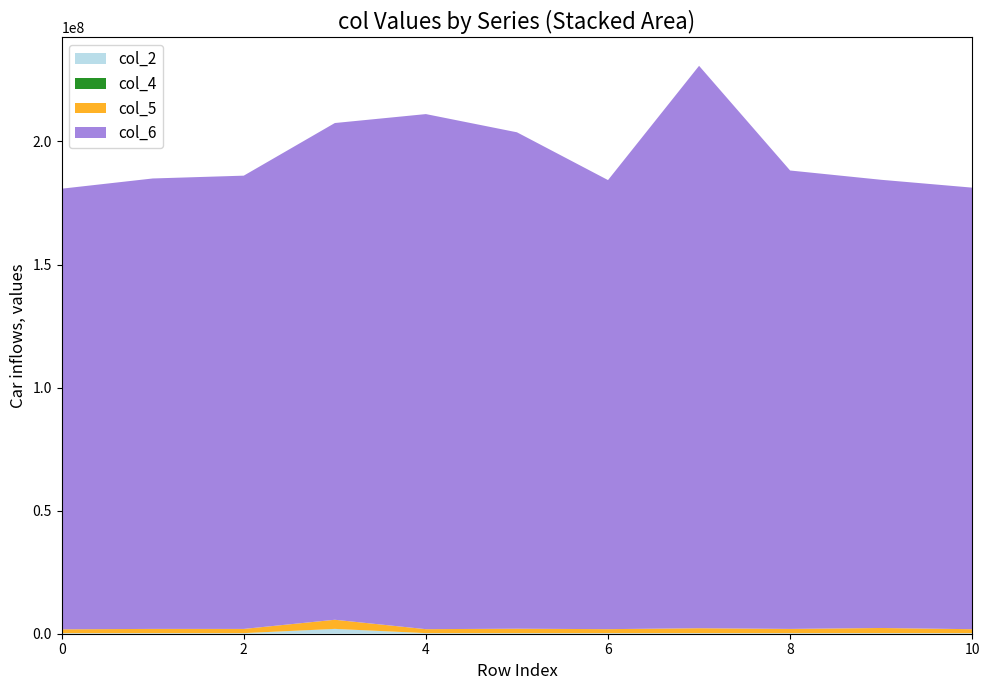

Reading right to left, list all the values displayed in this chart.

col_2: 232959	252625	233375	241375	232916	233750	241959	1957333	233584	239916	223125
col_4: 5459	5667	5459	5875	5583	10708	5500	13792	6334	6042	5042
col_5: 1595709	2074917	1712542	1988167	1616250	1791500	1606334	3700583	1710542	1710000	1563541
col_6: 179408000	182099083	186256625	228502542	182462750	201695208	209274417	201823625	184162500	183012125	179022500